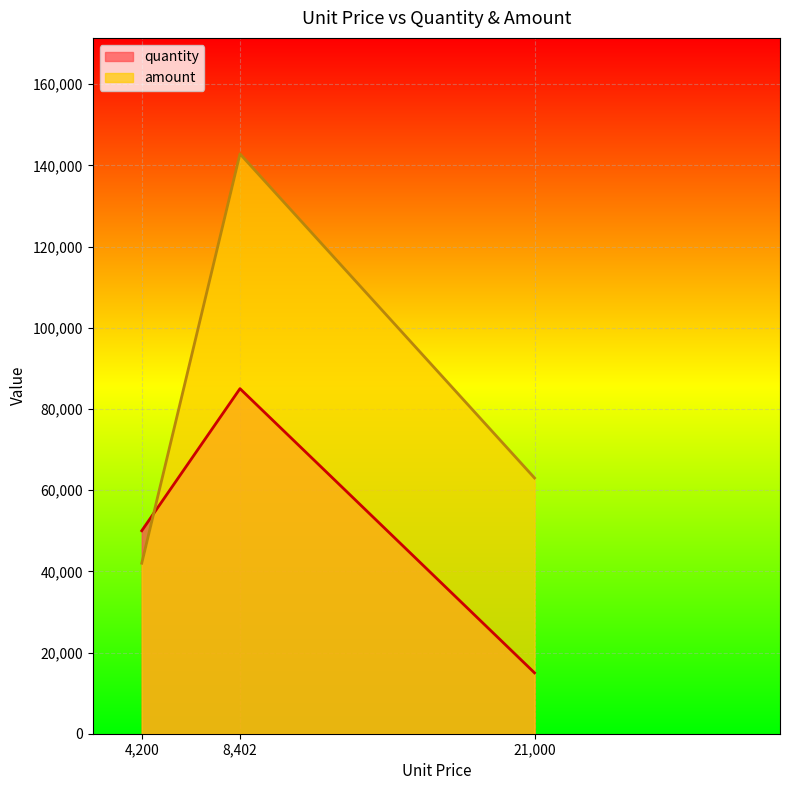

Count the amount values in the range 42000 to 142834.

3